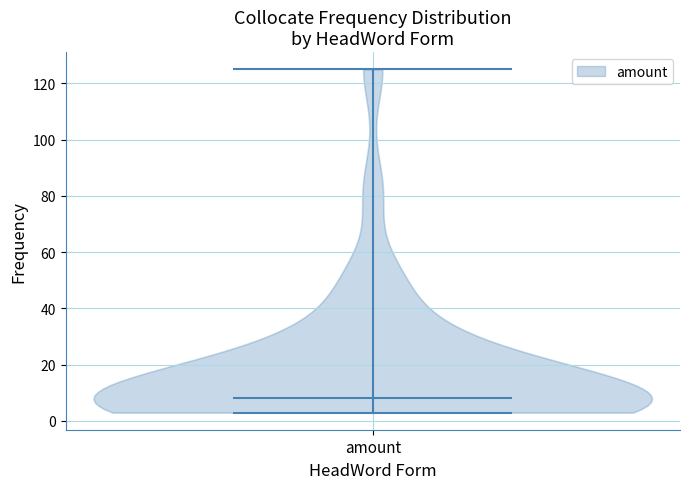

What is the lowest point the violin for amount reaches on the y-axis? The values are not printed on the chart, so give them approximately, as read against the axis.

4